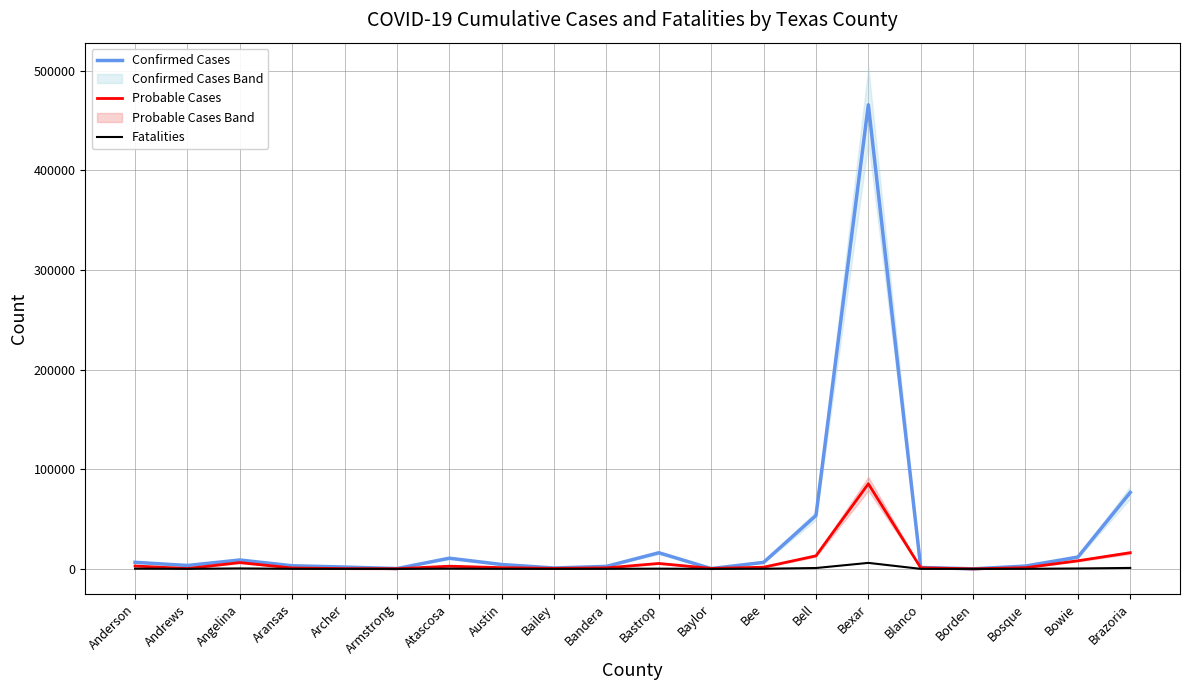

Reading left to right, what are all the values shown in this chart?

Confirmed Cases: Anderson=6618	Andrews=3431	Angelina=8939	Aransas=3165	Archer=1856	Armstrong=338	Atascosa=10730	Austin=4412	Bailey=910	Bandera=2543	Bastrop=16191	Baylor=314	Bee=6540	Bell=53596	Bexar=465814	Blanco=1437	Borden=75	Bosque=2846	Bowie=11868	Brazoria=76723
Probable Cases: Anderson=2905	Andrews=359	Angelina=6343	Aransas=910	Archer=263	Armstrong=179	Atascosa=2705	Austin=1245	Bailey=515	Bandera=1034	Bastrop=5457	Baylor=495	Bee=1687	Bell=13104	Bexar=85432	Blanco=1085	Borden=22	Bosque=1198	Bowie=8143	Brazoria=16263
Fatalities: Anderson=232	Andrews=71	Angelina=479	Aransas=80	Archer=28	Armstrong=9	Atascosa=230	Austin=72	Bailey=39	Bandera=75	Bastrop=231	Baylor=32	Bee=152	Bell=881	Bexar=6036	Blanco=34	Borden=2	Bosque=70	Bowie=427	Brazoria=976